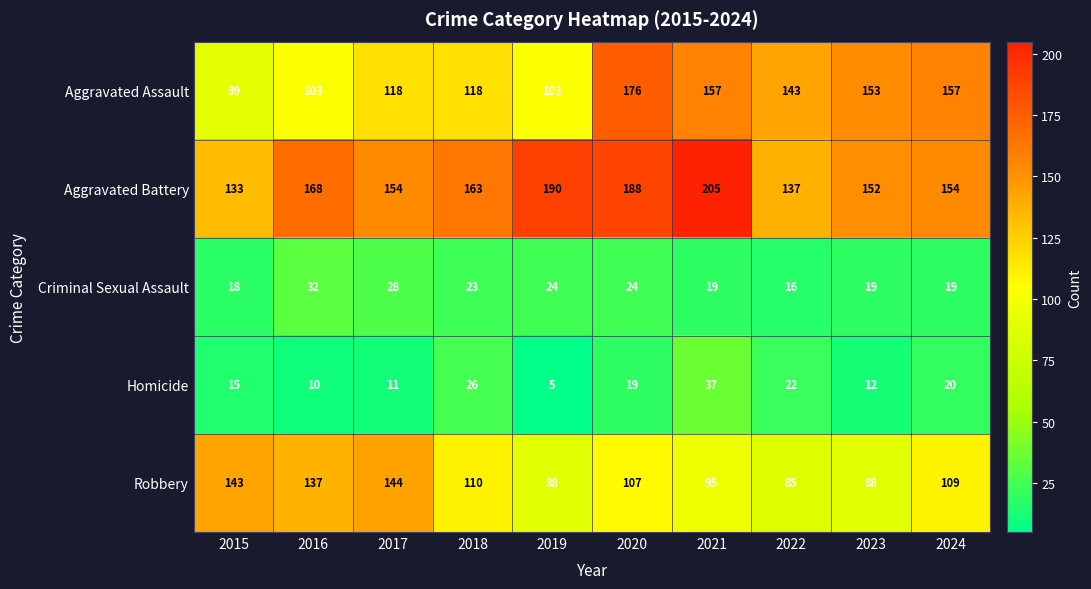

Between 2018 and 2023, which series saw the biggest shift?

Aggravated Assault